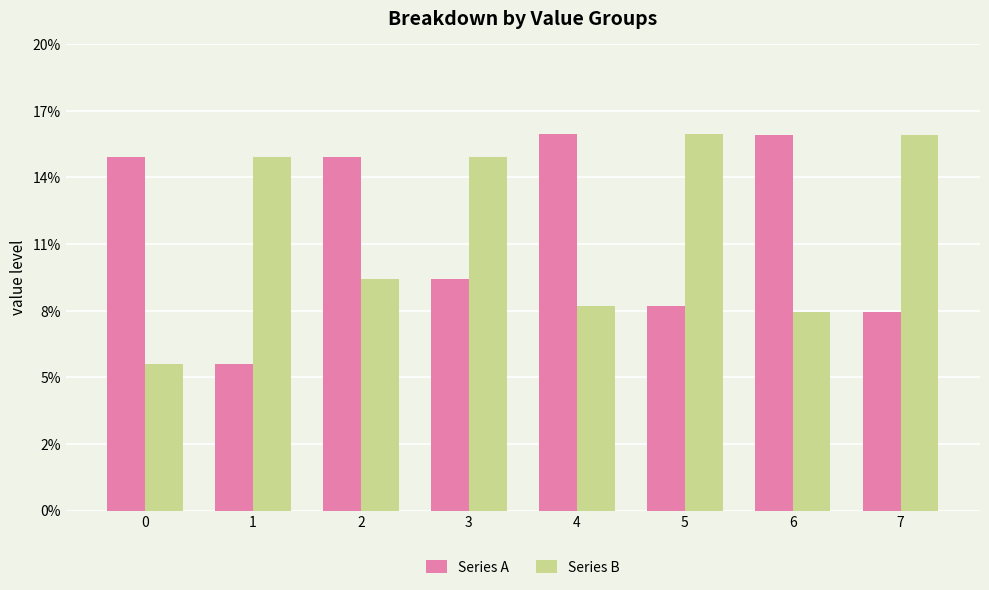

Are the bars grouped side by side (vs. stacked)?

Yes